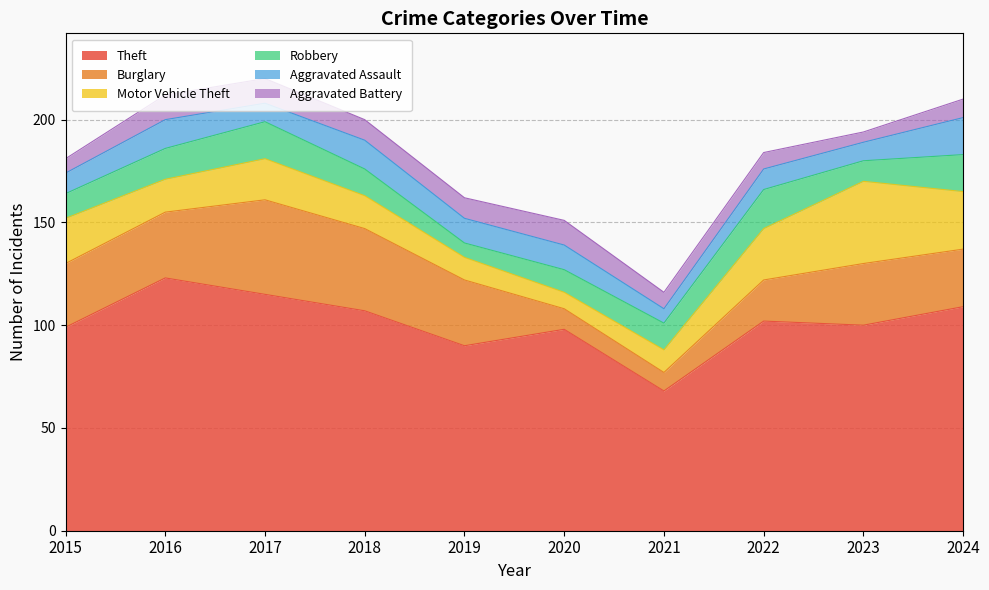

Which category has the lowest value across all series?

2023